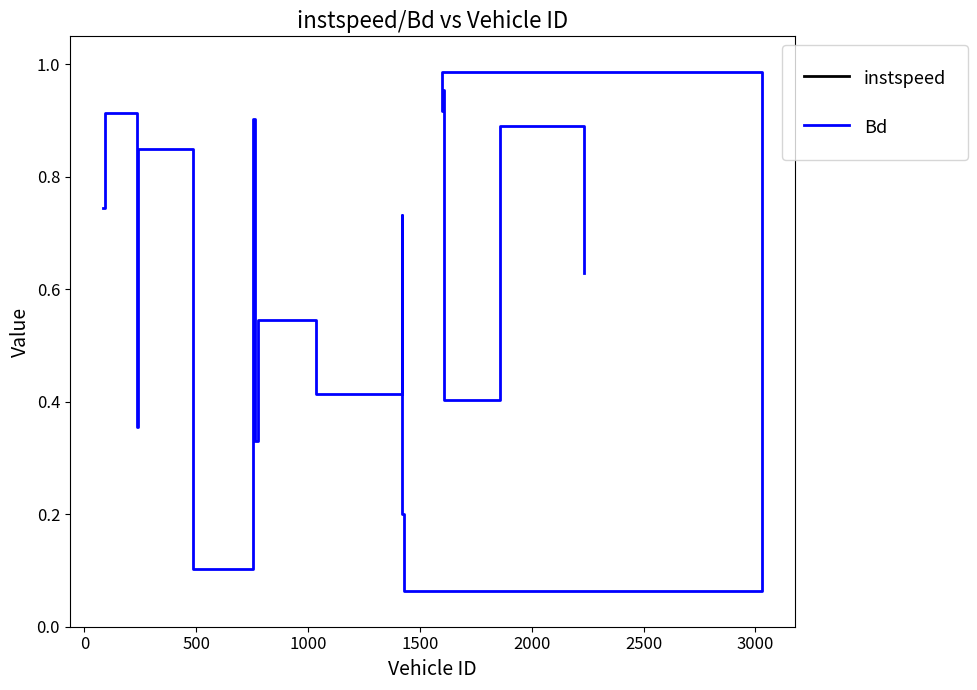

Does the chart display data point markers on the line(s)?

No